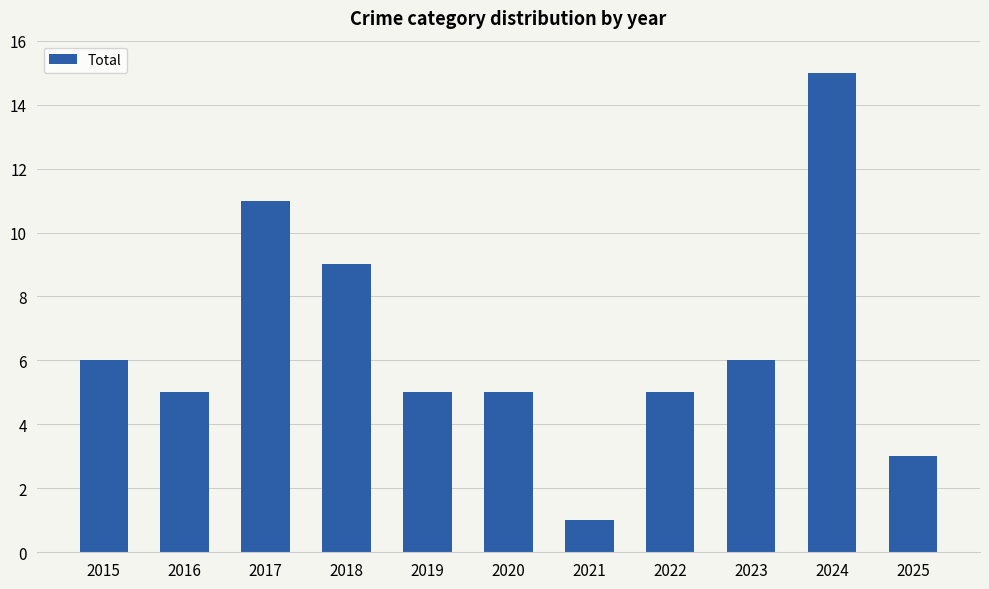

What is the minimum value shown in the chart?

1